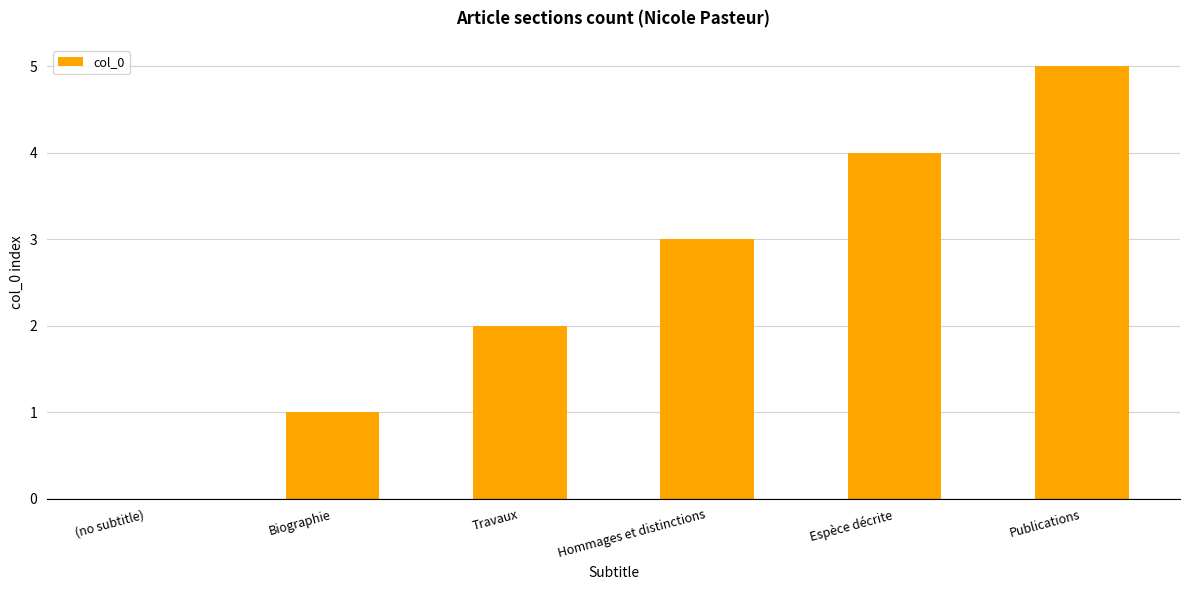

Reading left to right, list all the values displayed in this chart.

0	1	2	3	4	5